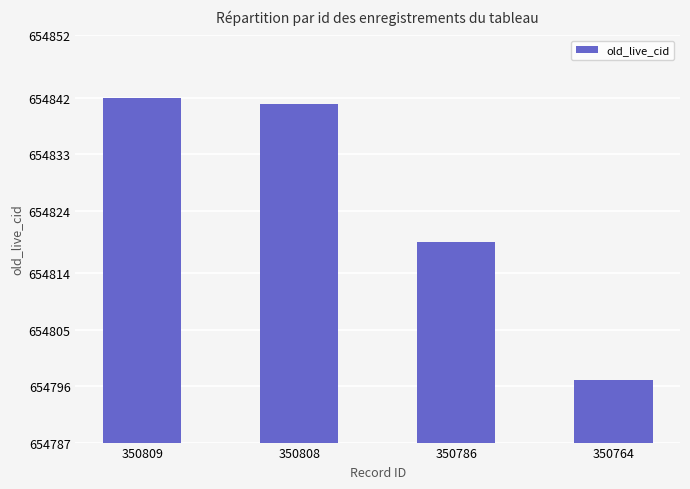

Reading right to left, transcribe all the data shown in this chart.

350764=654797	350786=654819	350808=654841	350809=654842